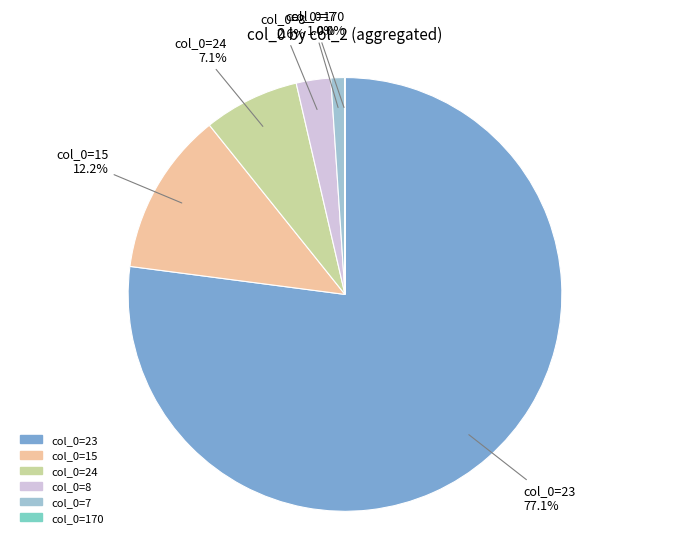

Is there a majority slice in this chart?

Yes